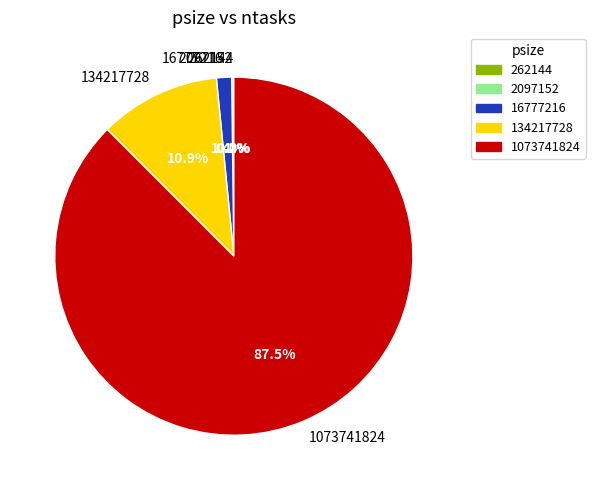

What is the largest slice in the pie chart?

1073741824